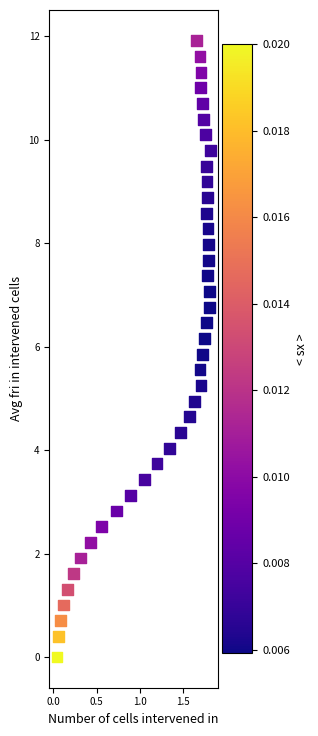

What is the range of Y values (max minus min)?

11.9